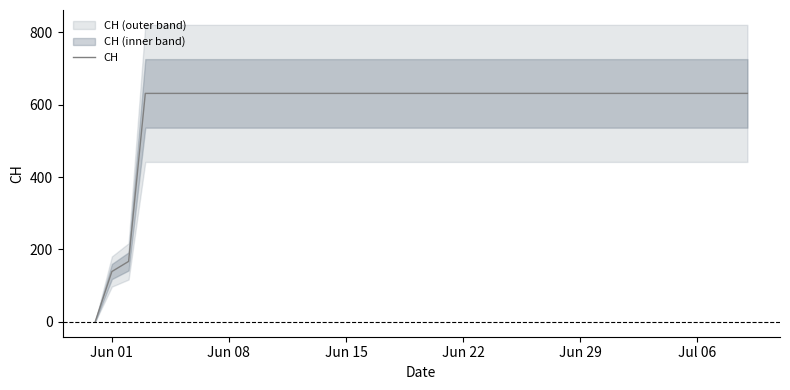

How many values are above zero?

39